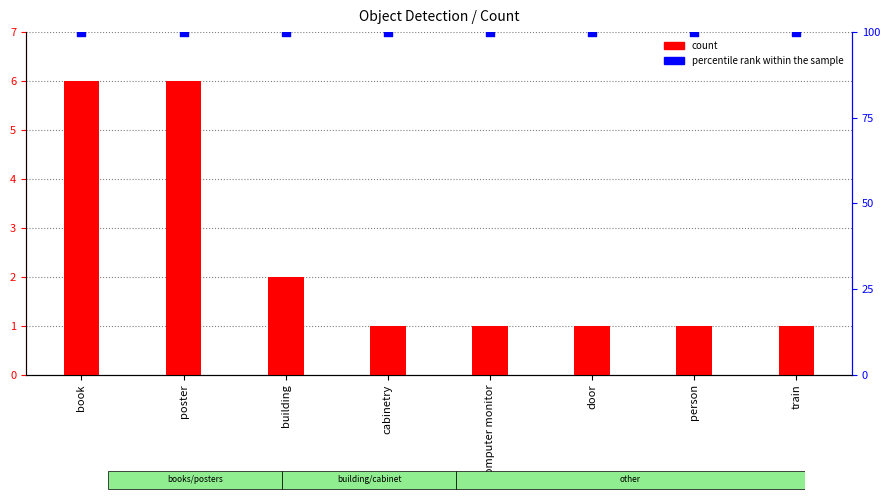

What is the total value across all series at person?

101